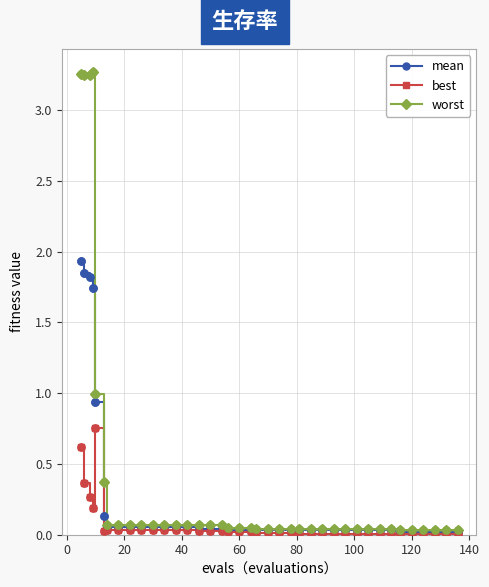

Which series has the largest total across all categories?

worst